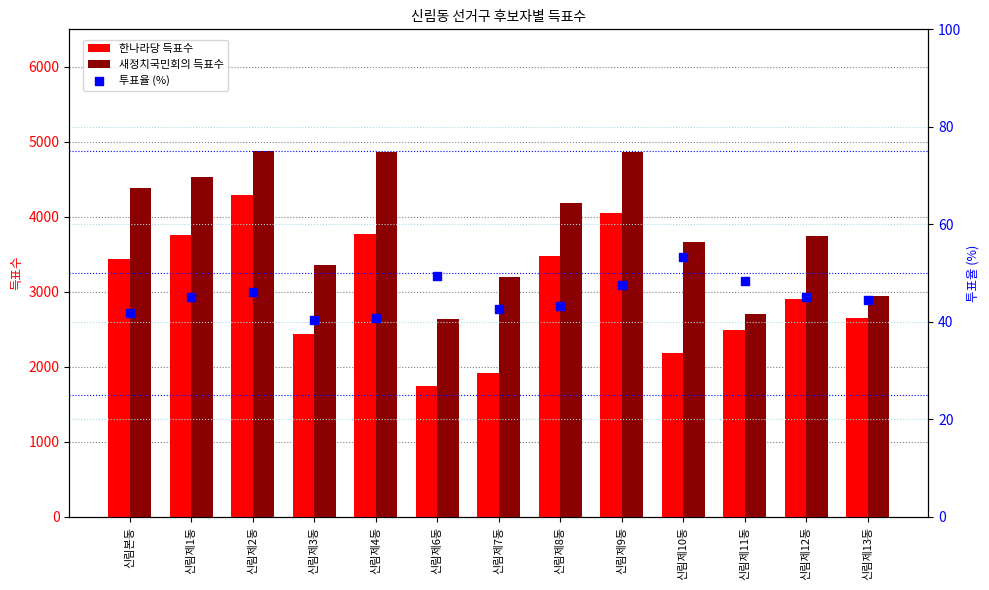

Which series has the largest total across all categories?

새정치국민회의 득표수